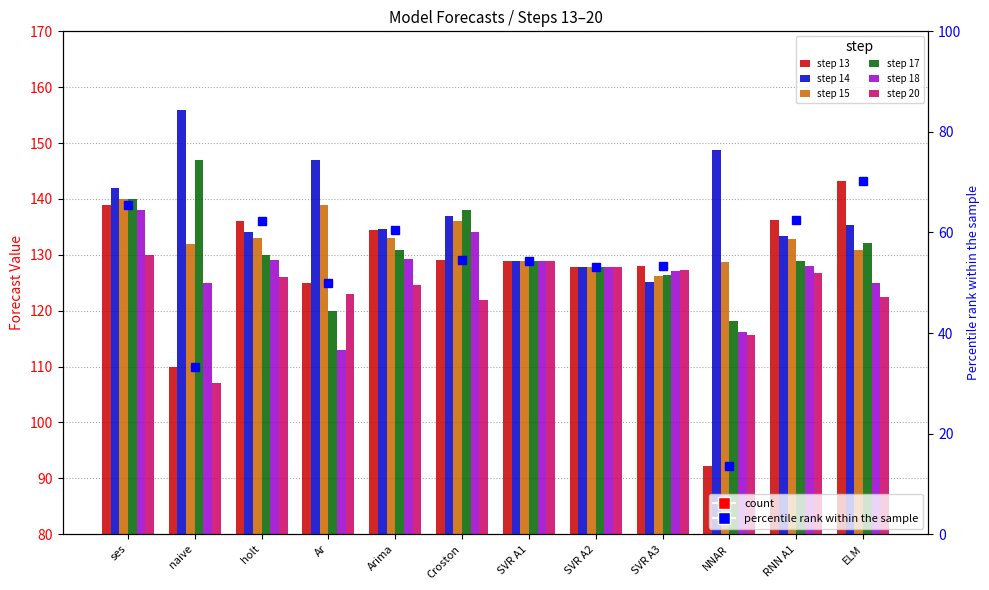

What is the value of the step 14 bar at the 10th from the left?

148.8